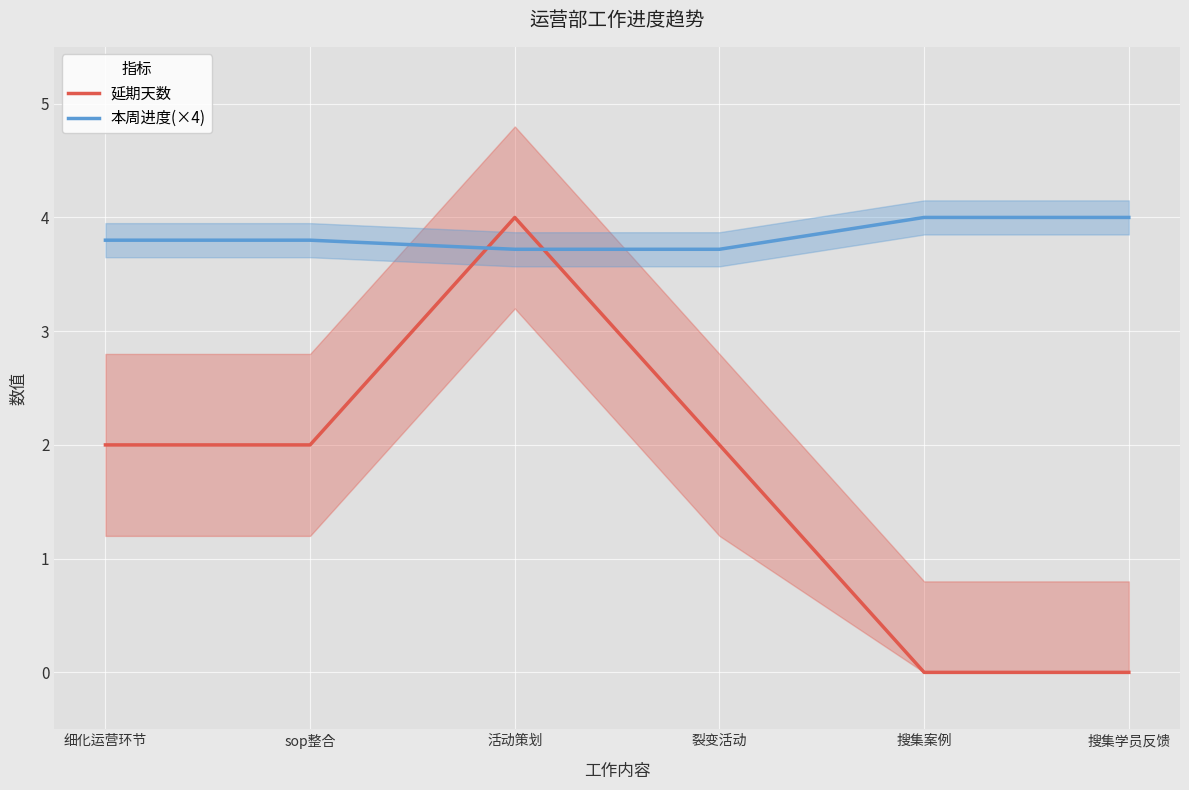

Reading left to right, what are all the values shown in this chart?

延期天数: 2.0	2.0	4.0	2.0	0.0	0.0
本周进度(×4): 3.8	3.8	3.7	3.7	4.0	4.0